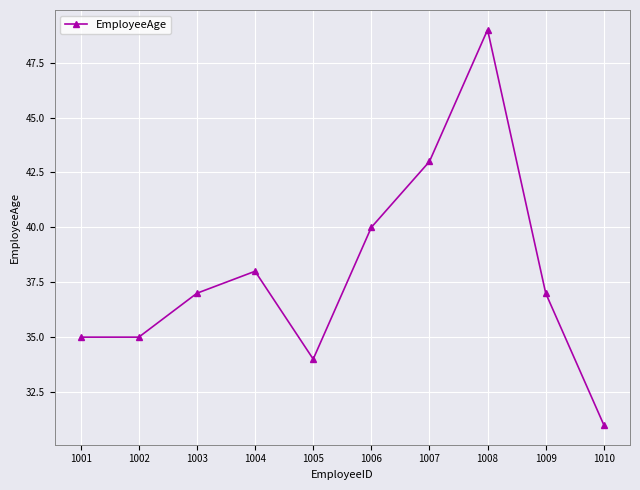

Reading left to right, transcribe all the data shown in this chart.

1001=35	1002=35	1003=37	1004=38	1005=34	1006=40	1007=43	1008=49	1009=37	1010=31